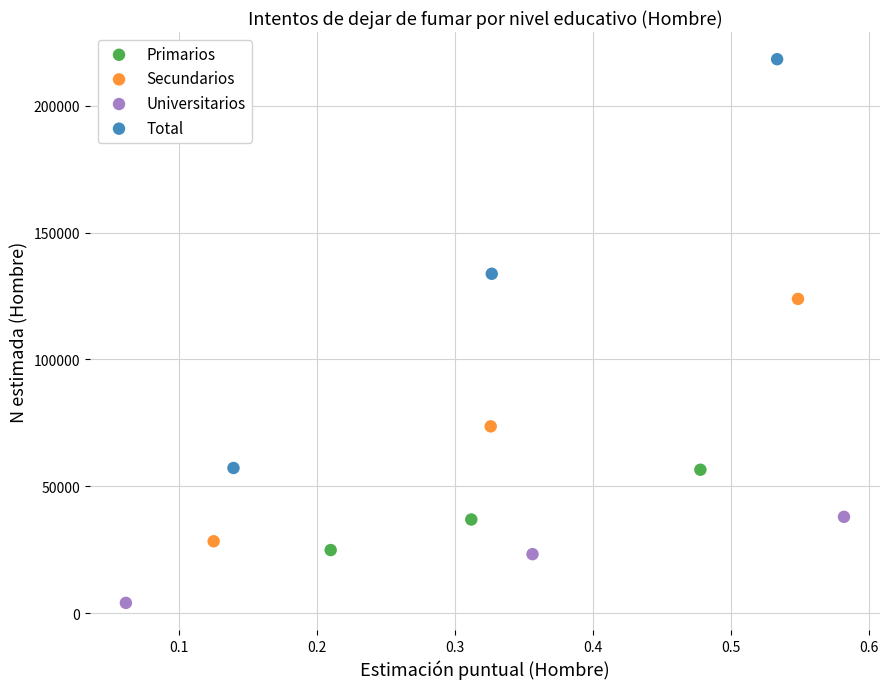

Which series contains the highest Y value?

Total